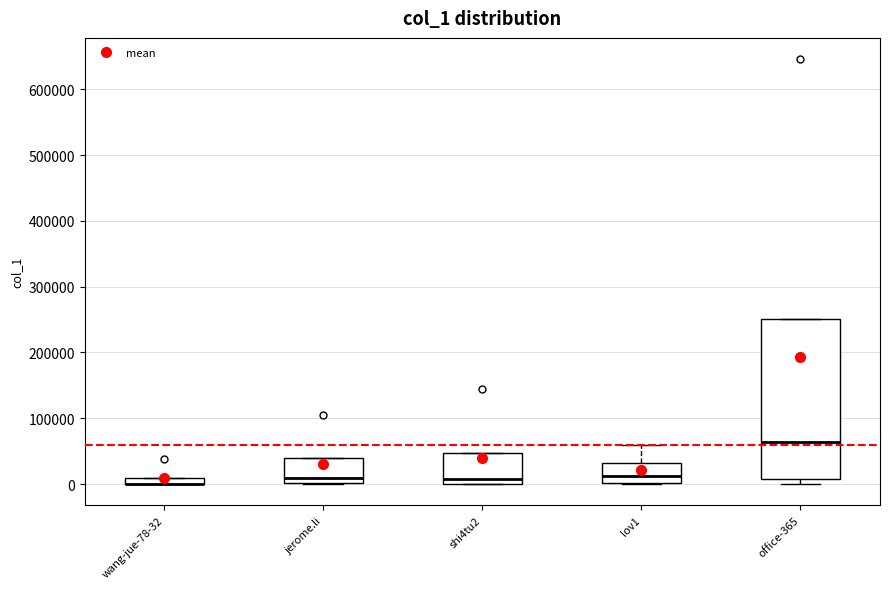

Where does the median line of the box for lov1 sit on the y-axis? The values are not printed on the chart, so give them approximately, as read against the axis.

10000